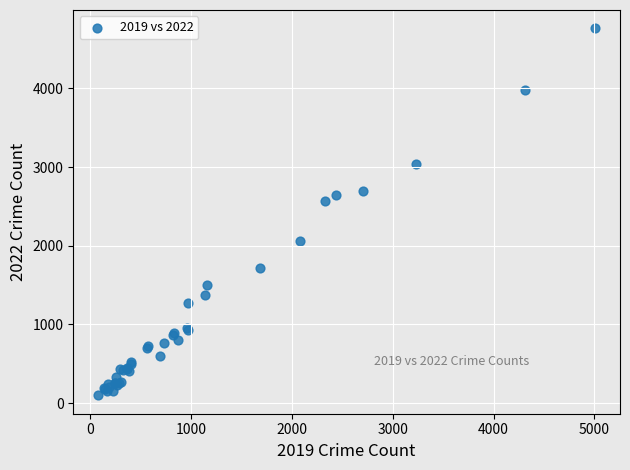

What Y value in the scatter plot is closest to 2431?

2566